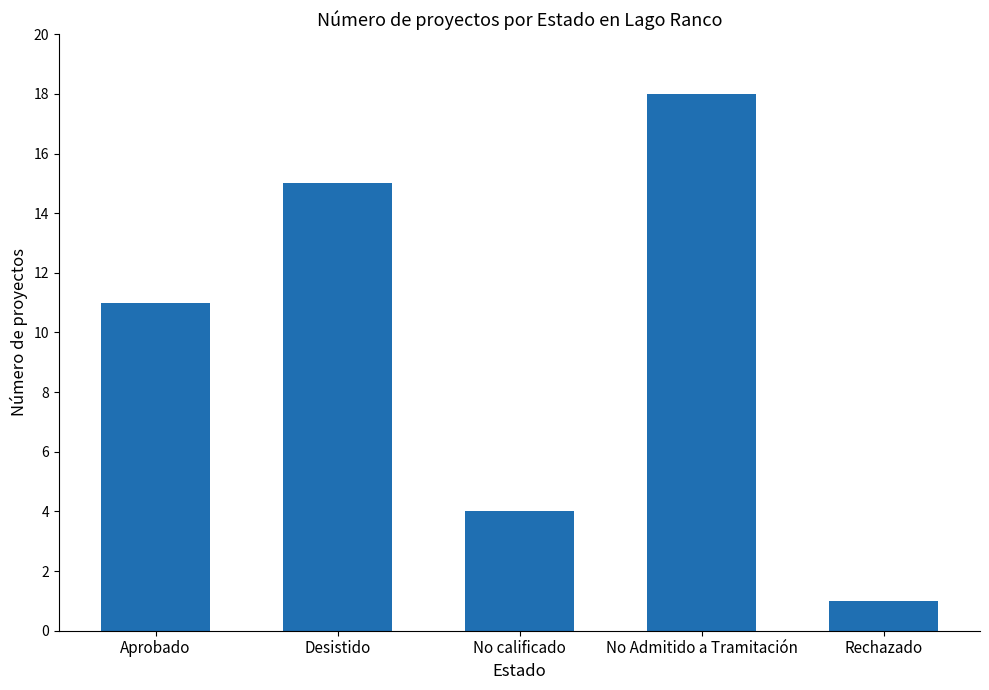

Which has a higher value, Desistido or No calificado?

Desistido